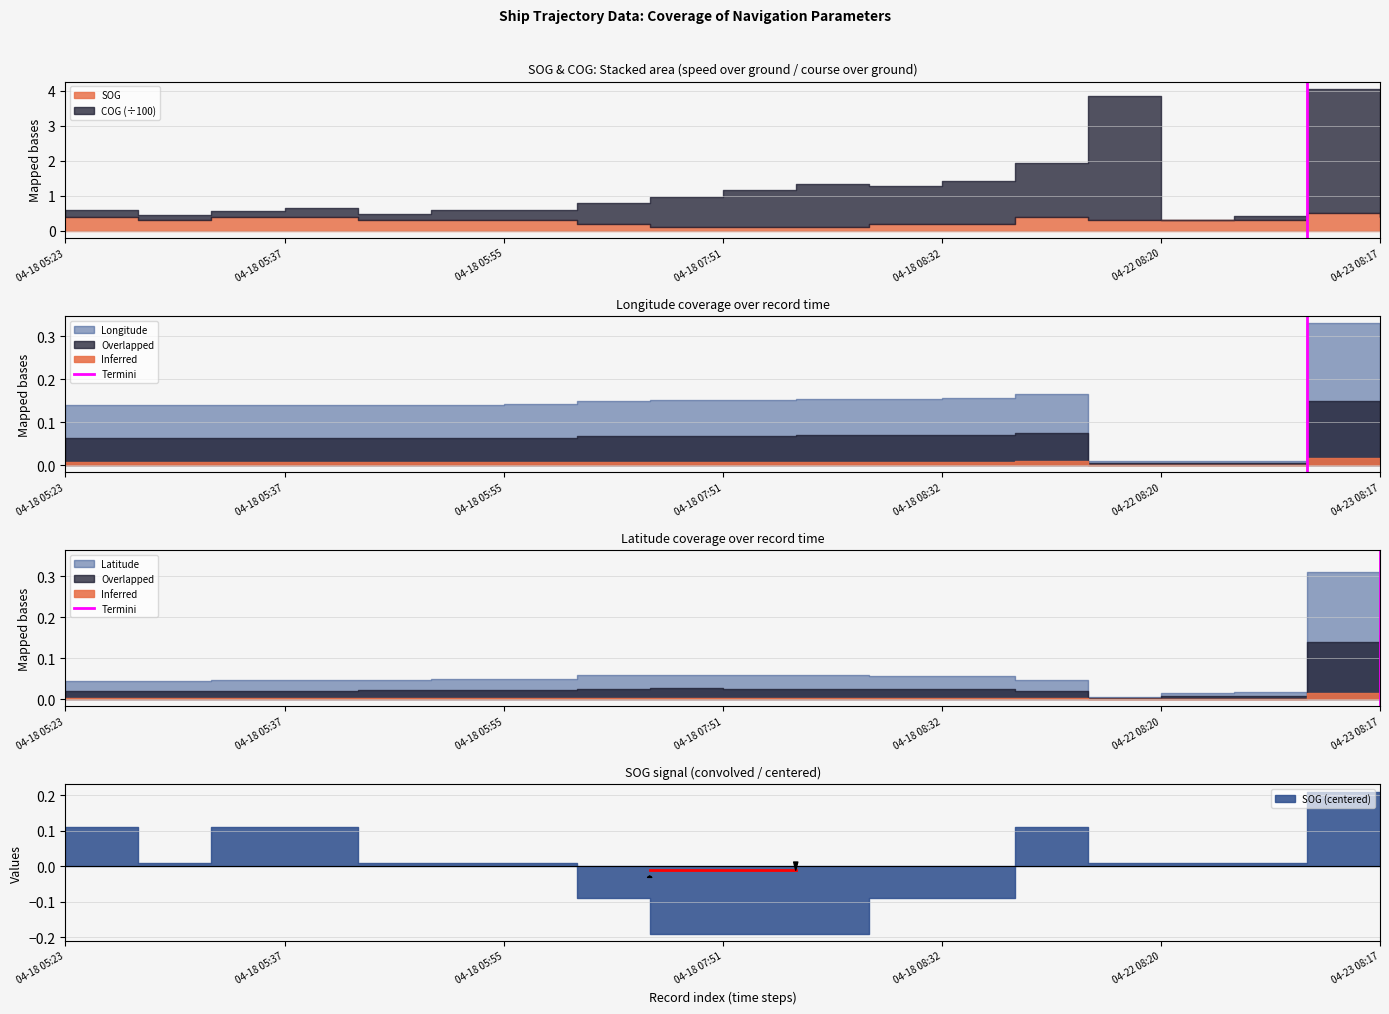

Does the chart display data point markers on the line(s)?

No